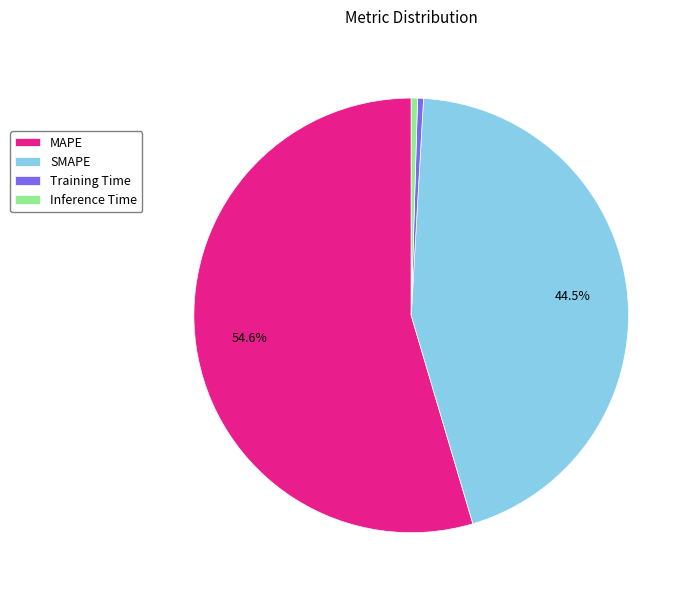

To the nearest percent, what is the difference between the largest and smallest slice percentages?

54%